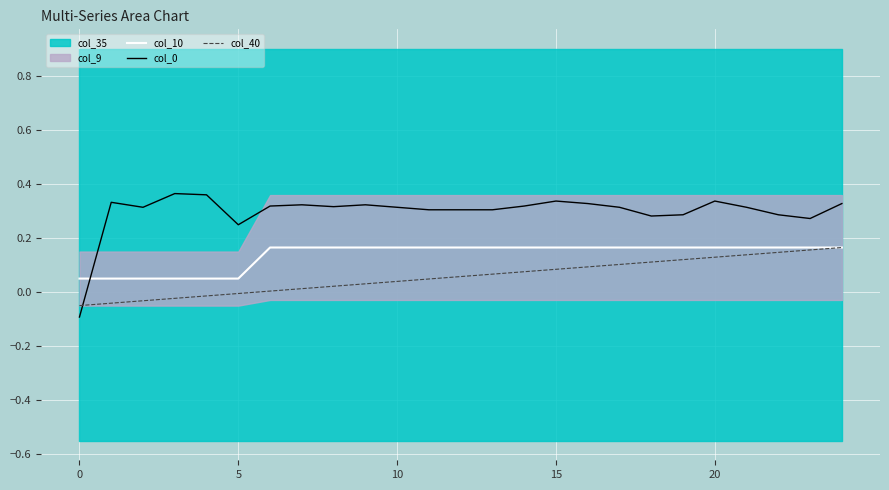

Is it true that col_10 equals 0.1 at 17?

False